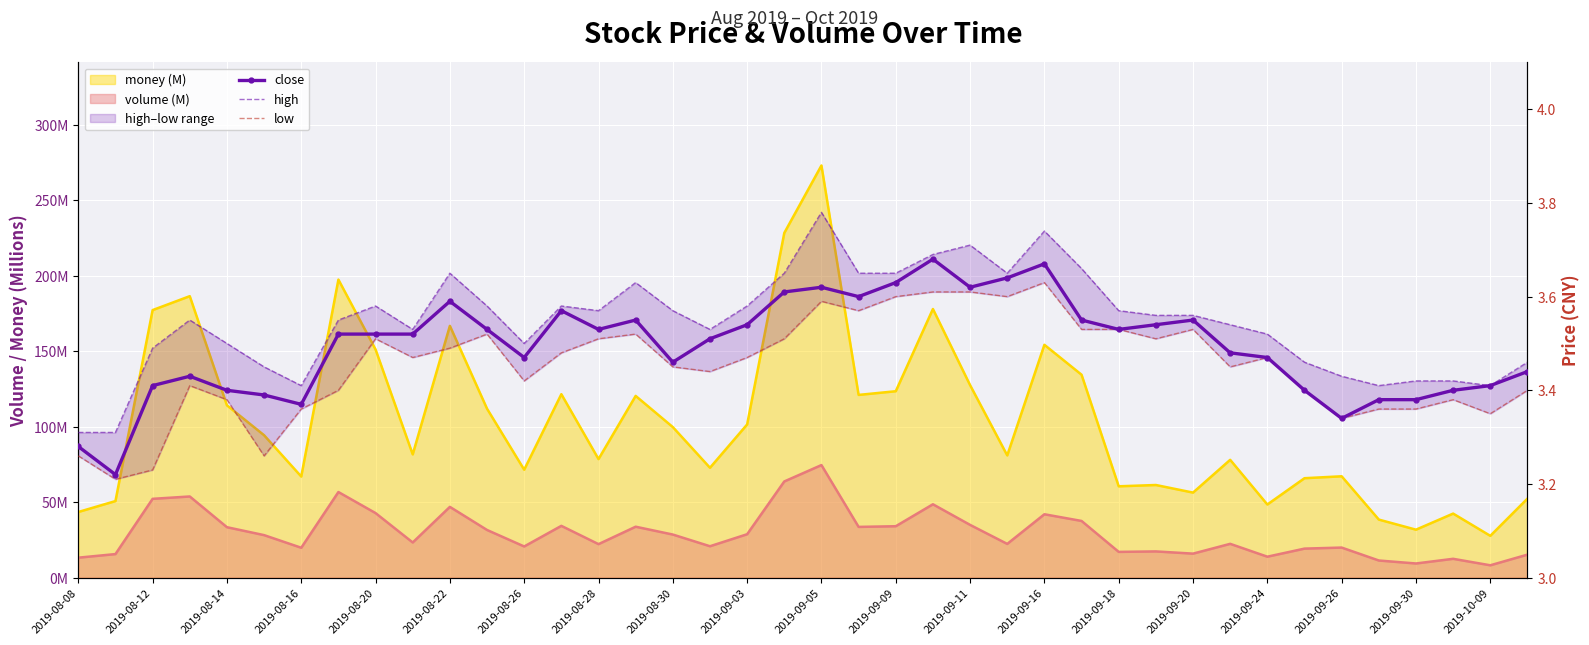

What is the value of the high point at the 8th from the left?

3.5